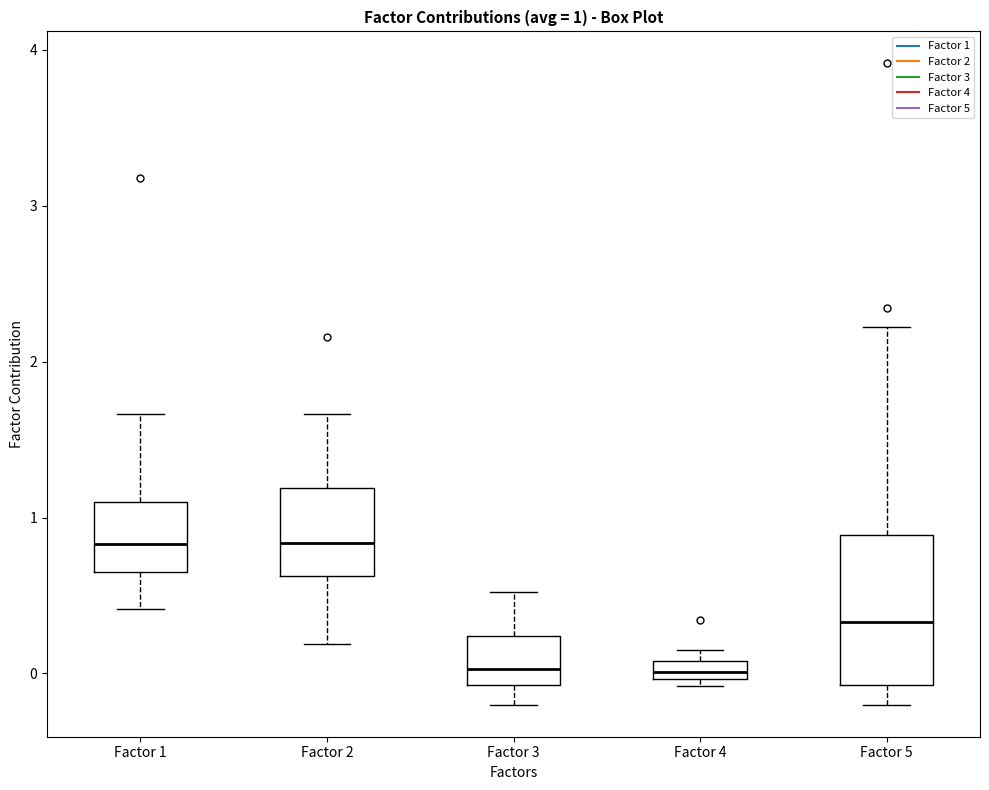

Comparing the boxes themselves (not the whiskers), which one is the tallest?

Factor 5